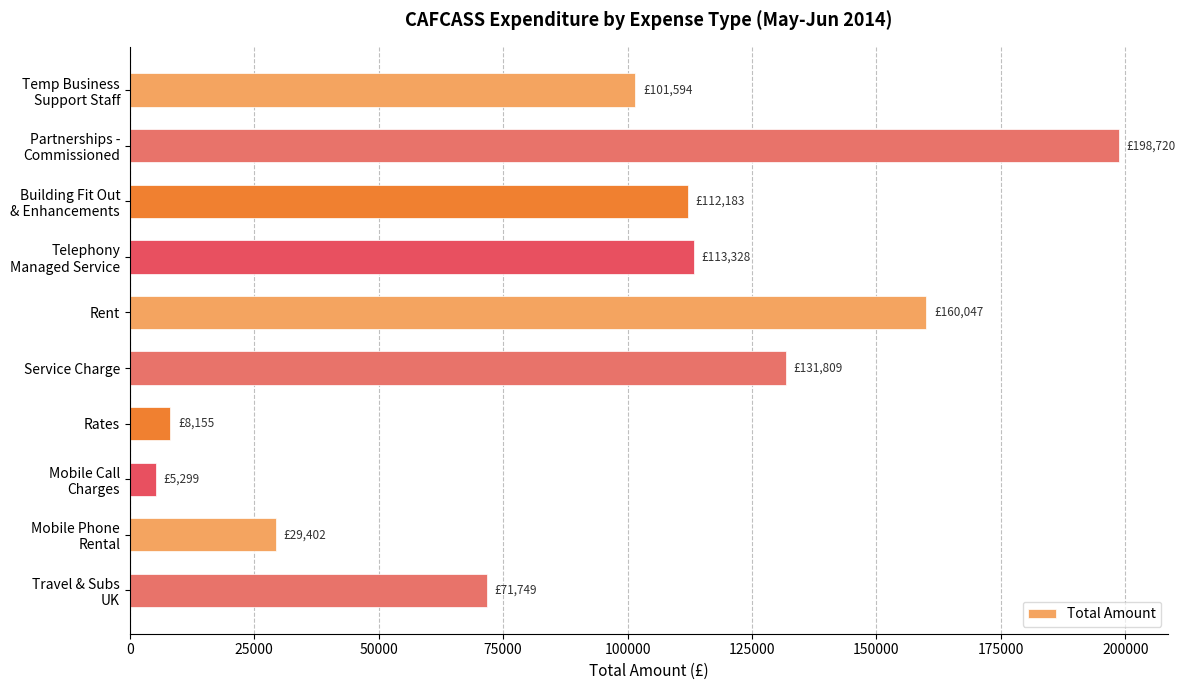

How many series are shown in this chart?

1